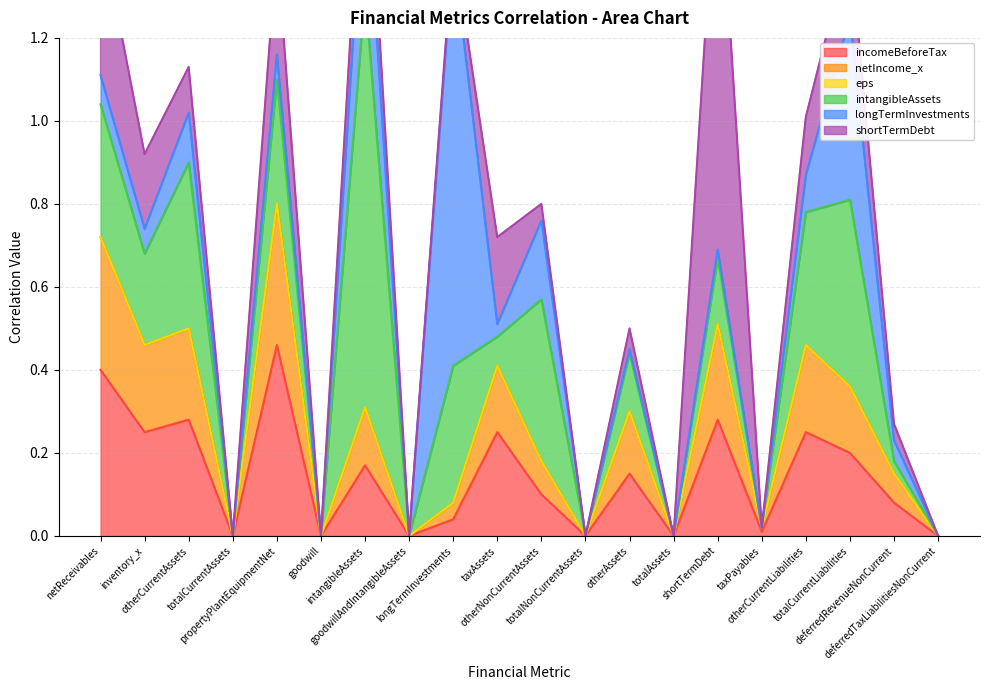

Does the chart display data point markers on the line(s)?

No